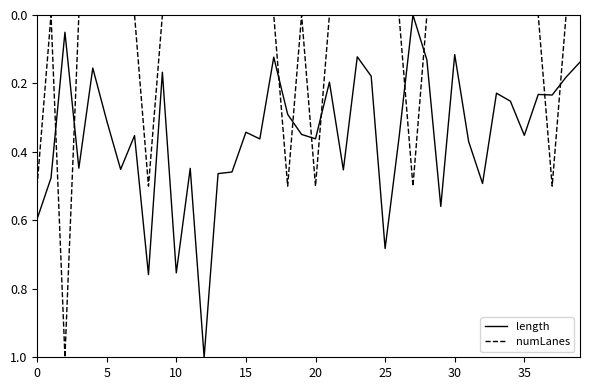

Which series has the largest total across all categories?

length